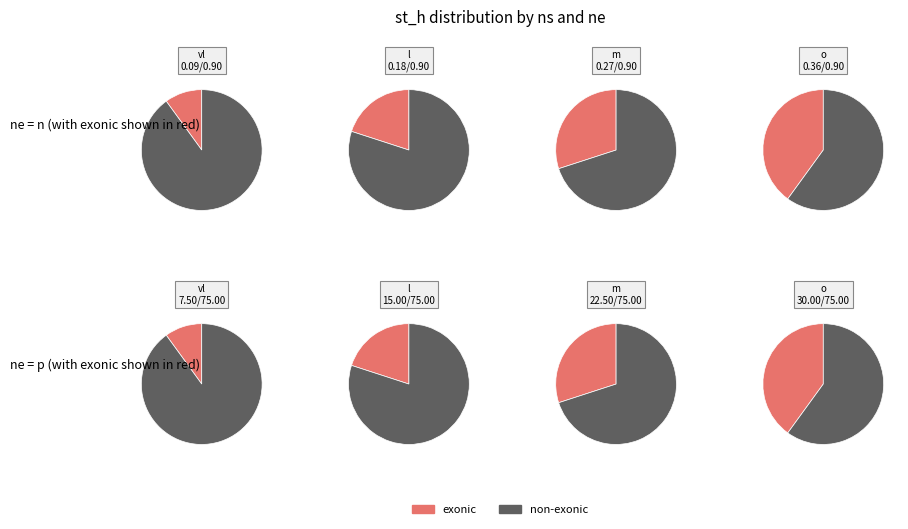

What is the smallest slice in the pie chart?

vl